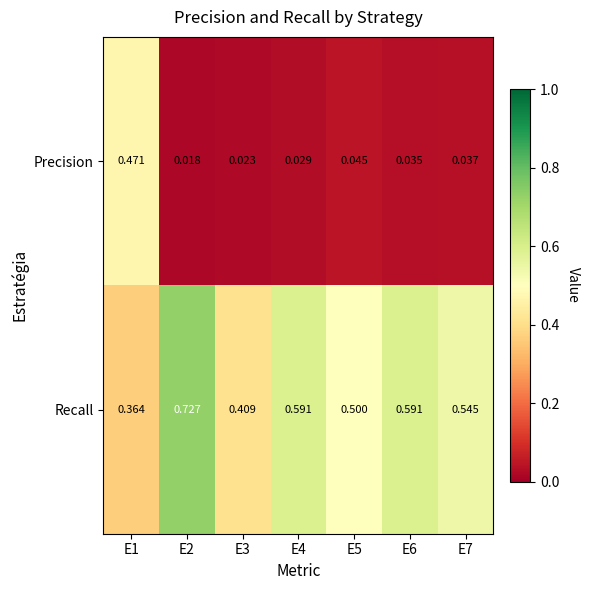

Which series has the widest spread of values?

Precision